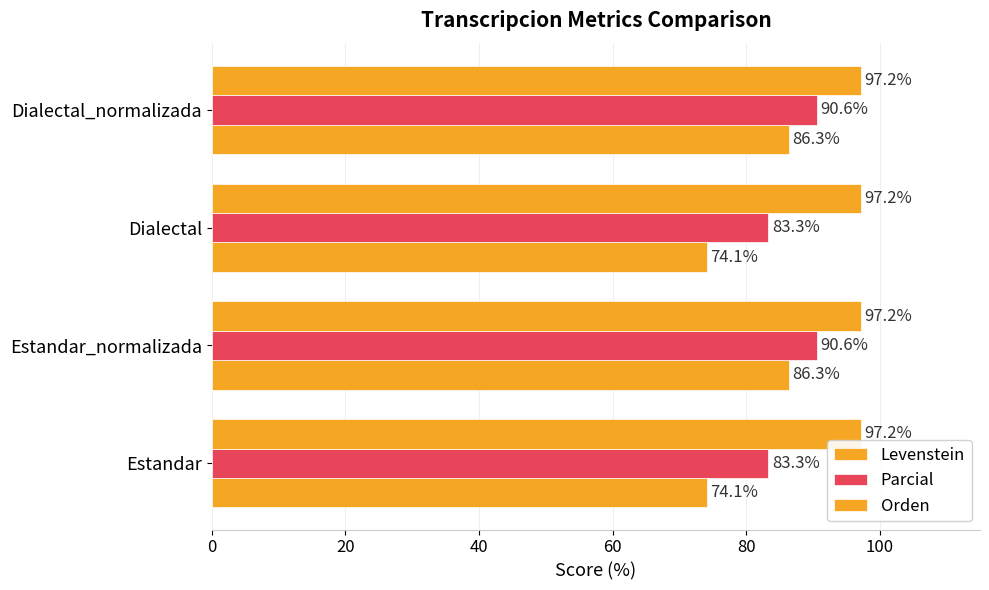

How many categories are shown in the chart?

4